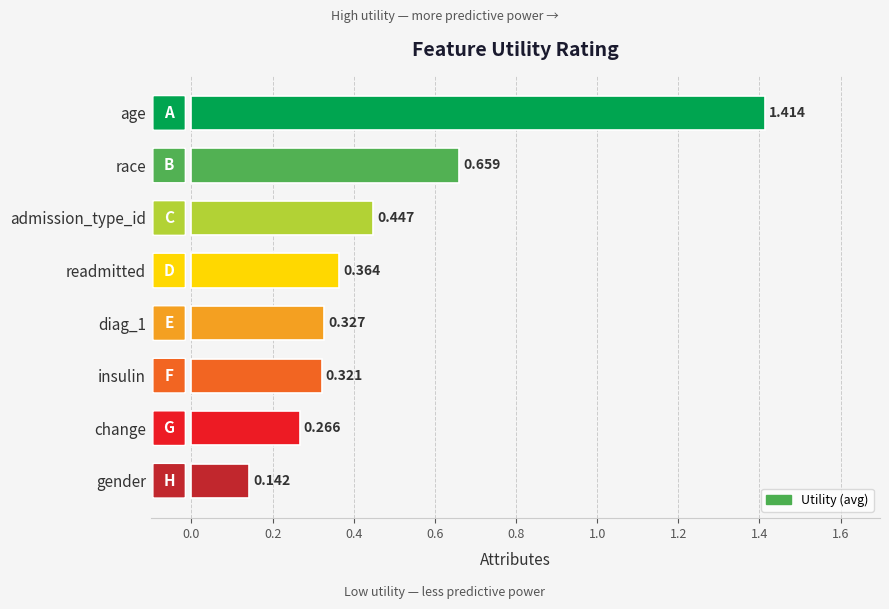

List the labels in order of value, smallest first.

gender, change, insulin, diag_1, readmitted, admission_type_id, race, age